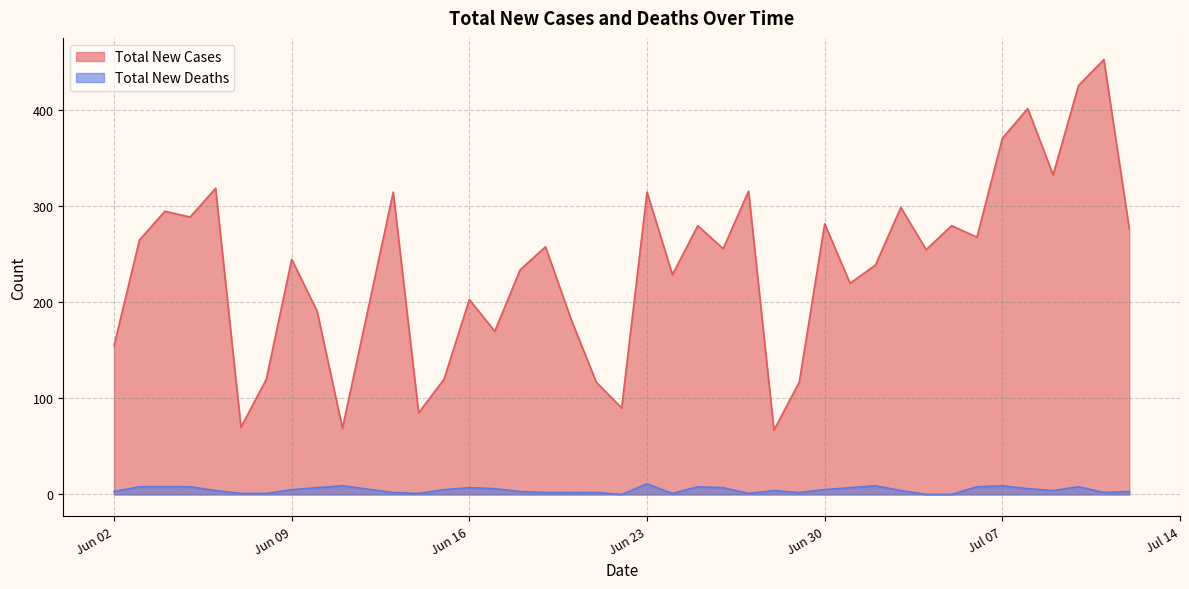

Does the chart have visible grid lines?

Yes